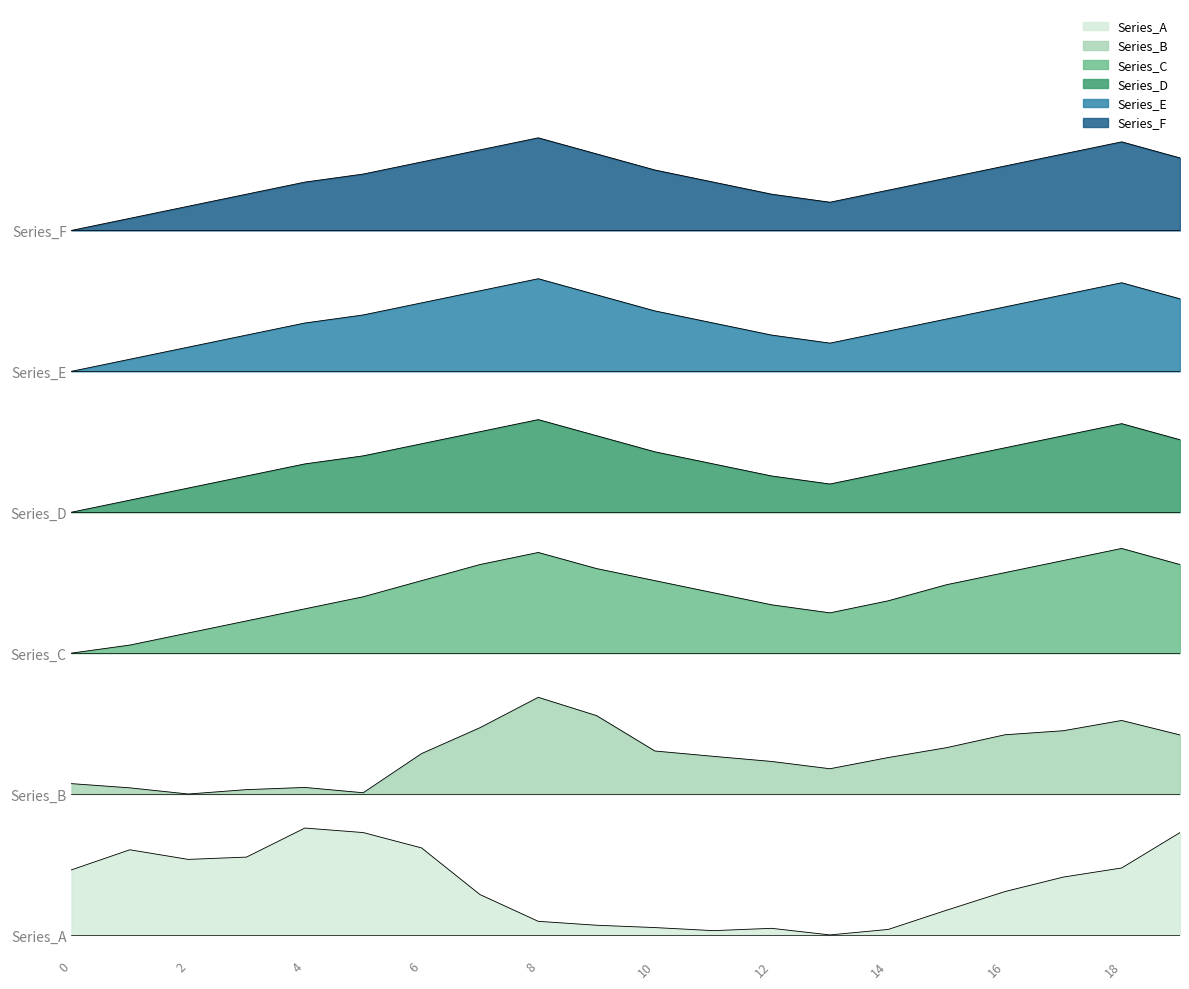

What is the difference between the highest and lowest values at 12?

18.2